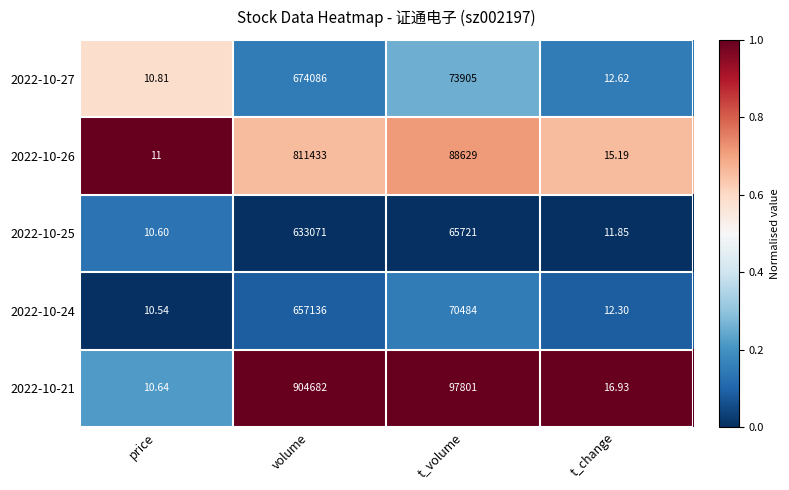

Which series has the largest range (max minus min)?

2022-10-21